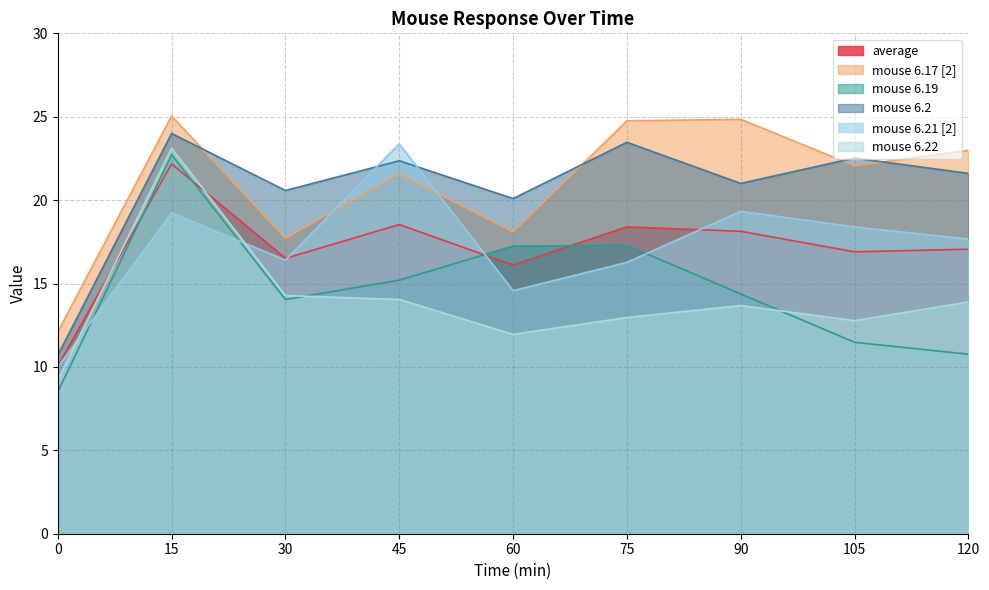

Which series ends up on top after the final intersection of mouse 6.22 and average?

average